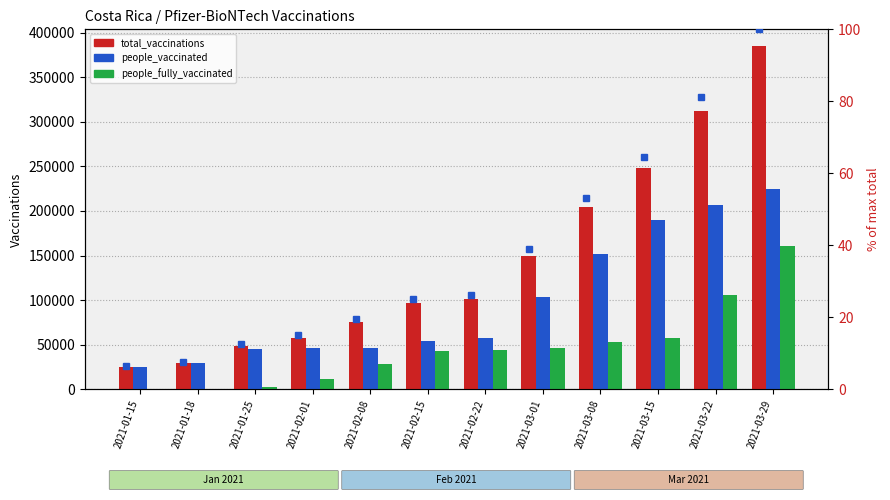

The people_fully_vaccinated series shows 52745 at 2021-03-08. True or false?

True